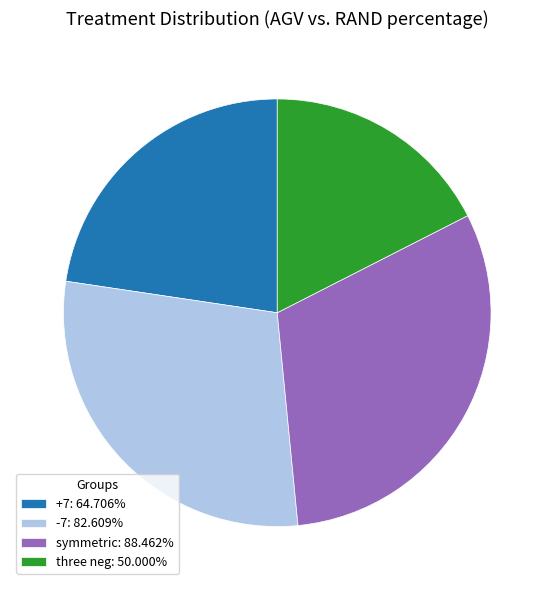

What is the ratio of the value at symmetric to the value at -7?

1.1